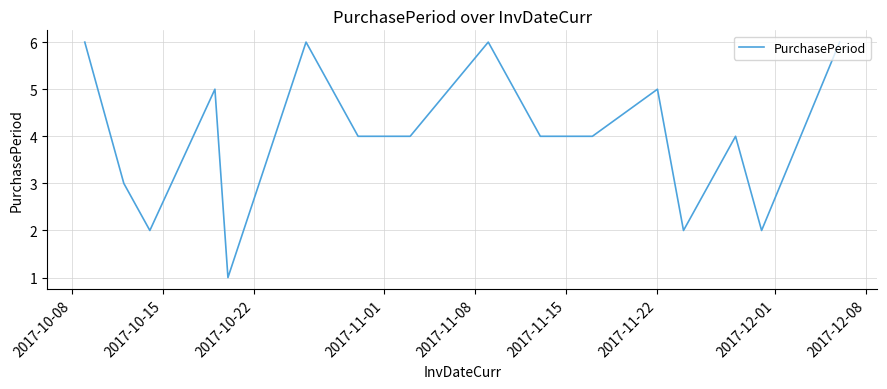

What is the greatest value displayed?

6